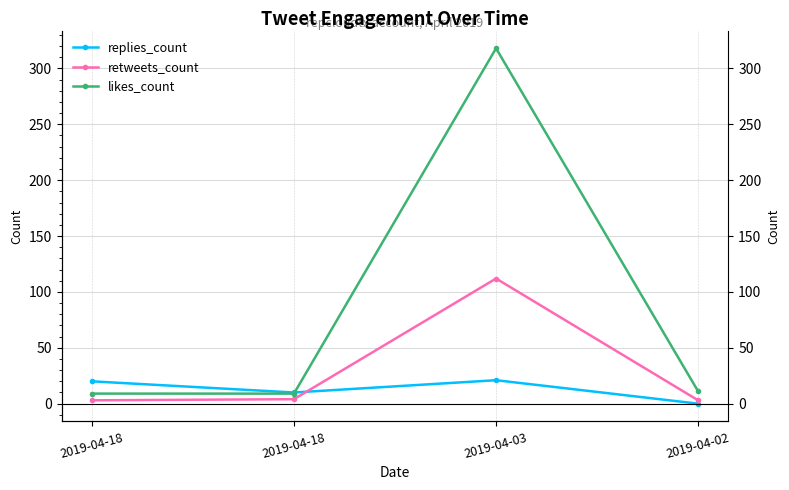

Where is the first local maximum for likes_count?

2019-04-03